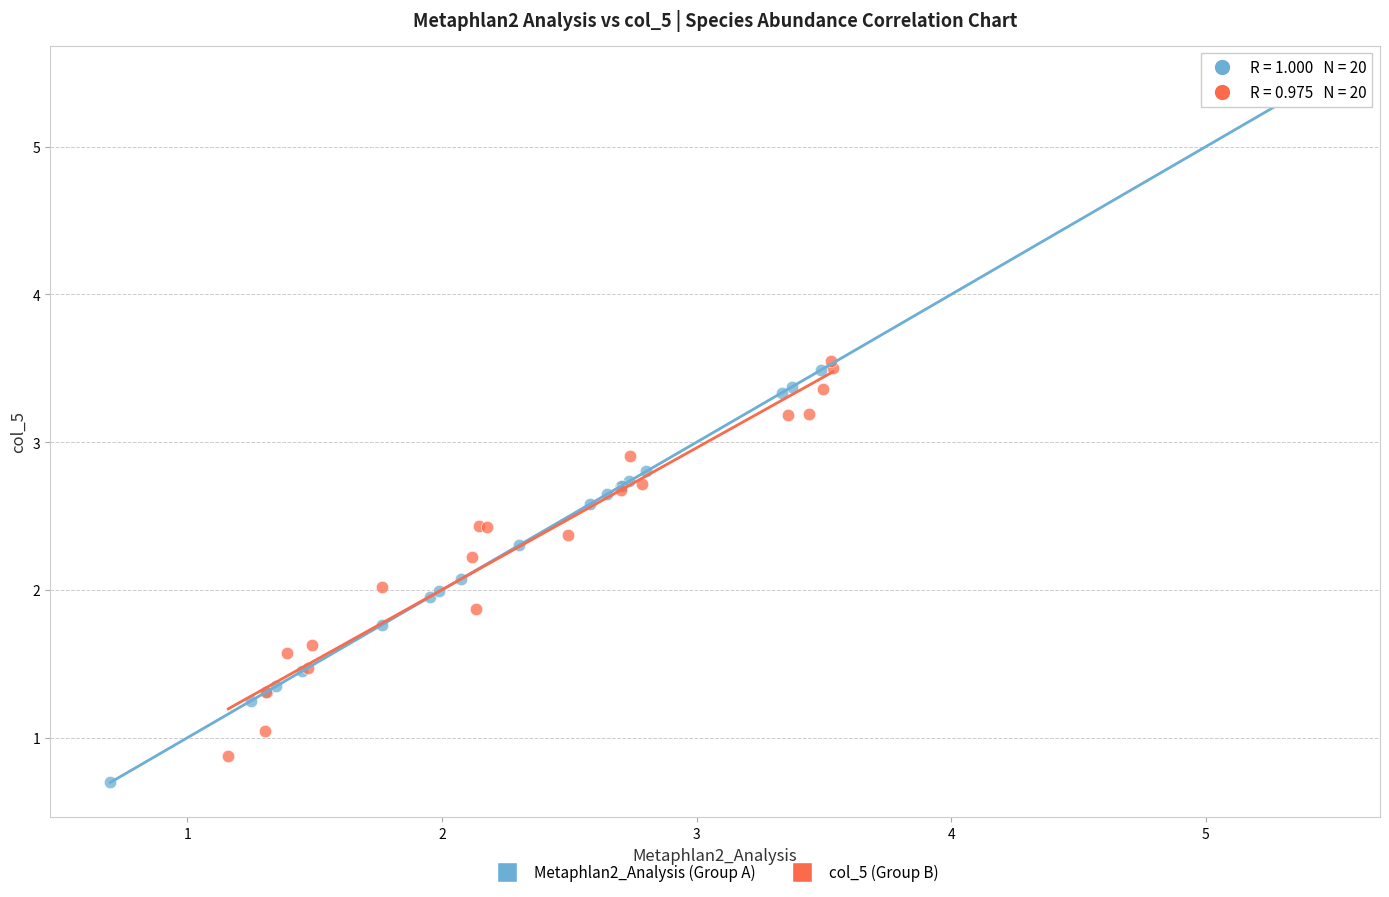

Which series has the widest spread of Y values?

Metaphlan2_Analysis (Group A)